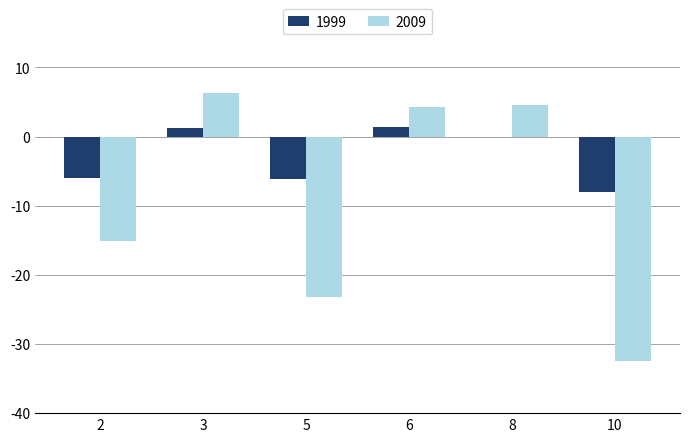

Which label corresponds to the largest value in the chart?

3